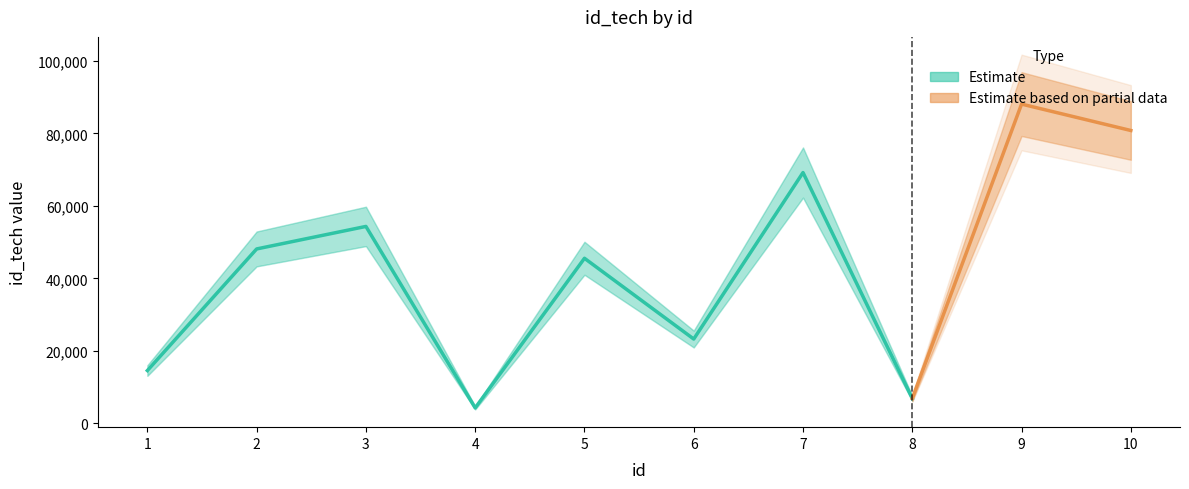

Where is the first local maximum?

3